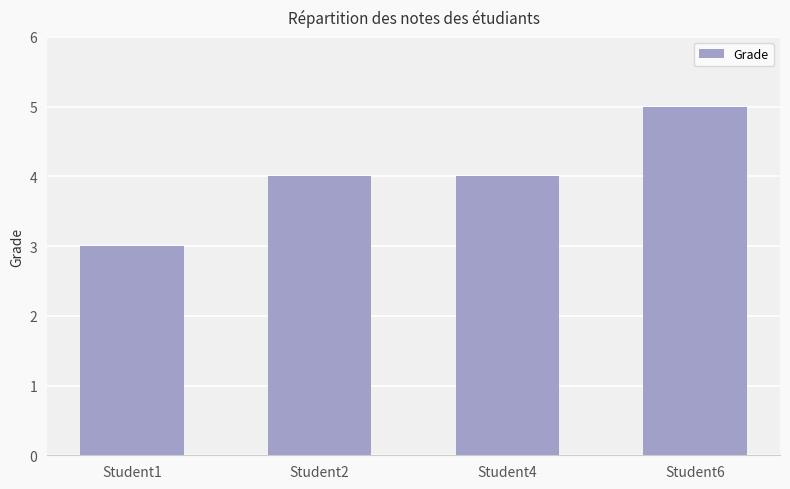

At which category does the chart reach its minimum across all series?

Student1